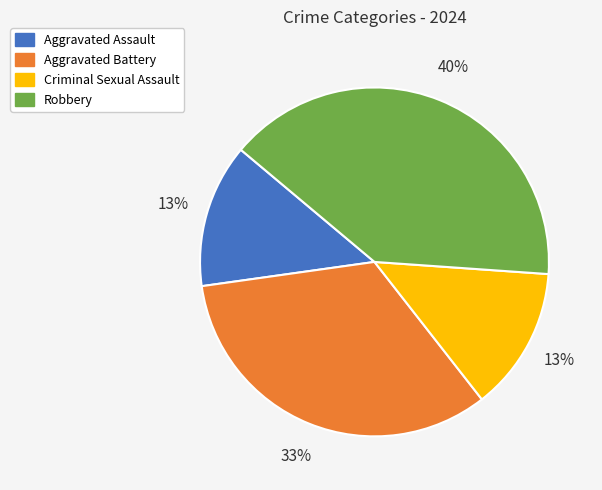

True or false: Robbery accounts for 40% of the total.

True